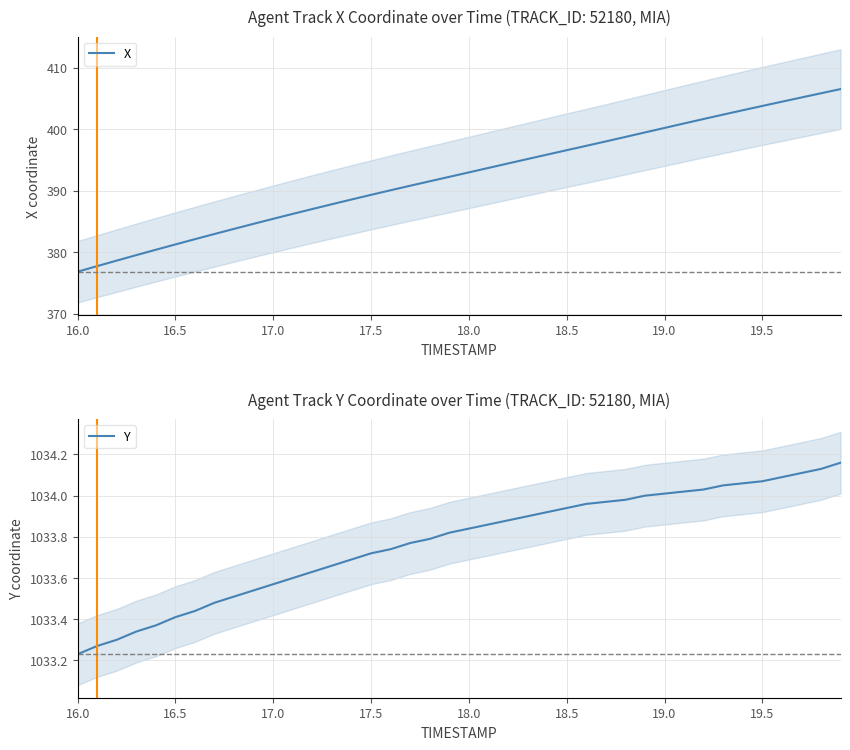

The value of X at 16.5 is 381.3. True or false?

True